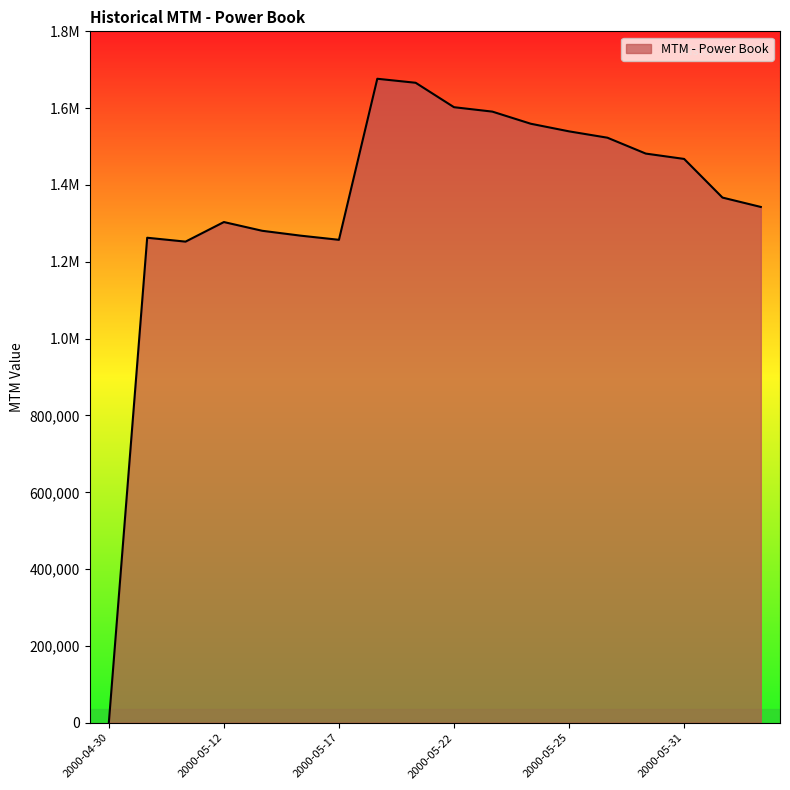

At which category does the data reach its first local valley?

2000-05-11